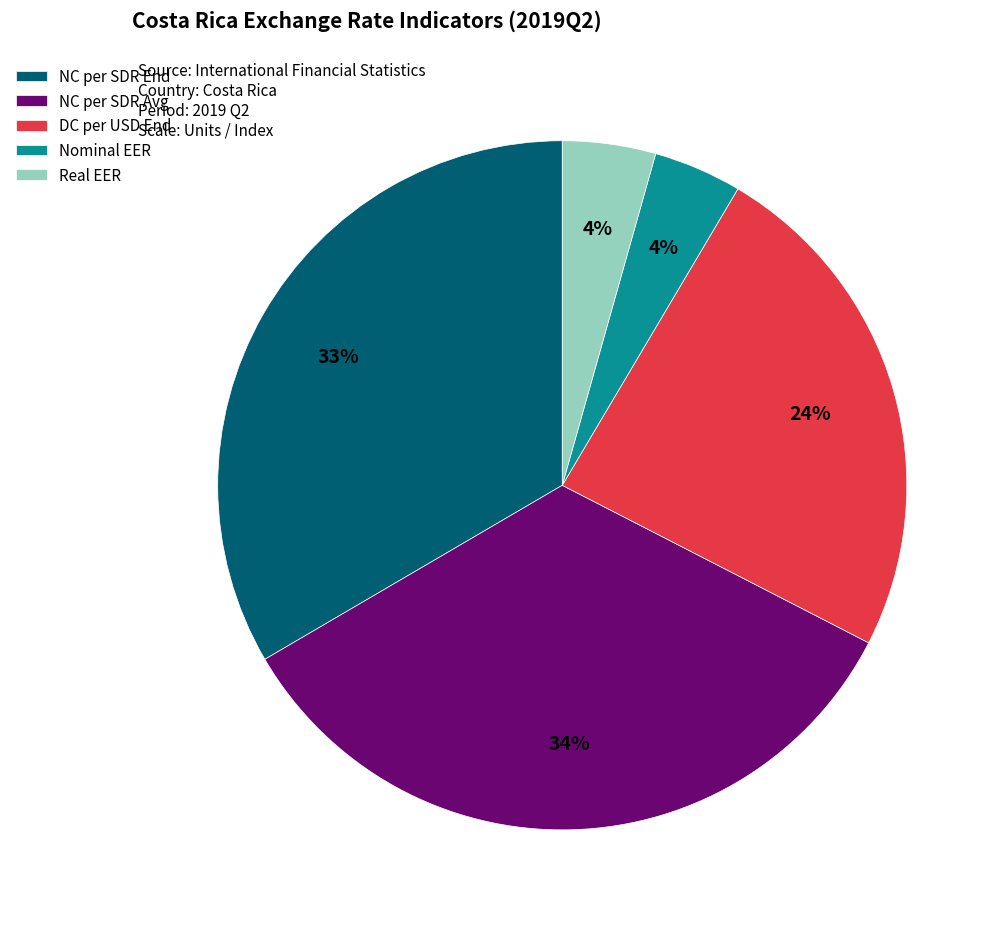

Count the number of slices in the pie.

5